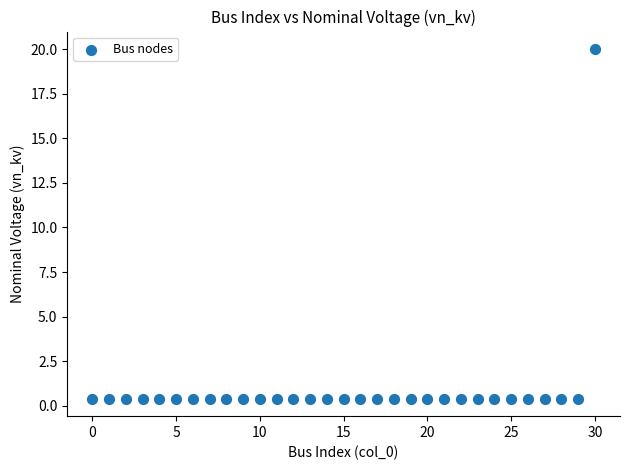

What is the range of Y values (max minus min)?

19.6